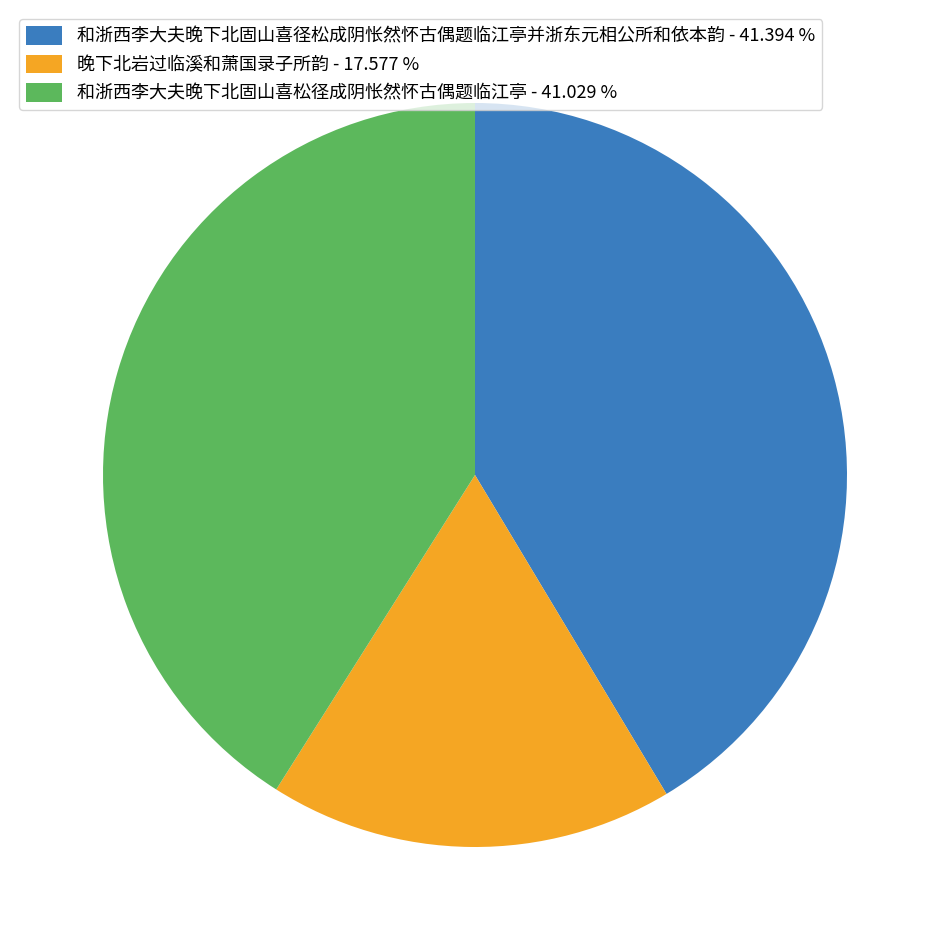

Do 晚下北岩过临溪和萧国录子所韵 - 17.577 % and 和浙西李大夫晚下北固山喜径松成阴怅然怀古偶题临江亭并浙东元相公所和依本韵 - 41.394 % together represent more than half of the pie?

Yes